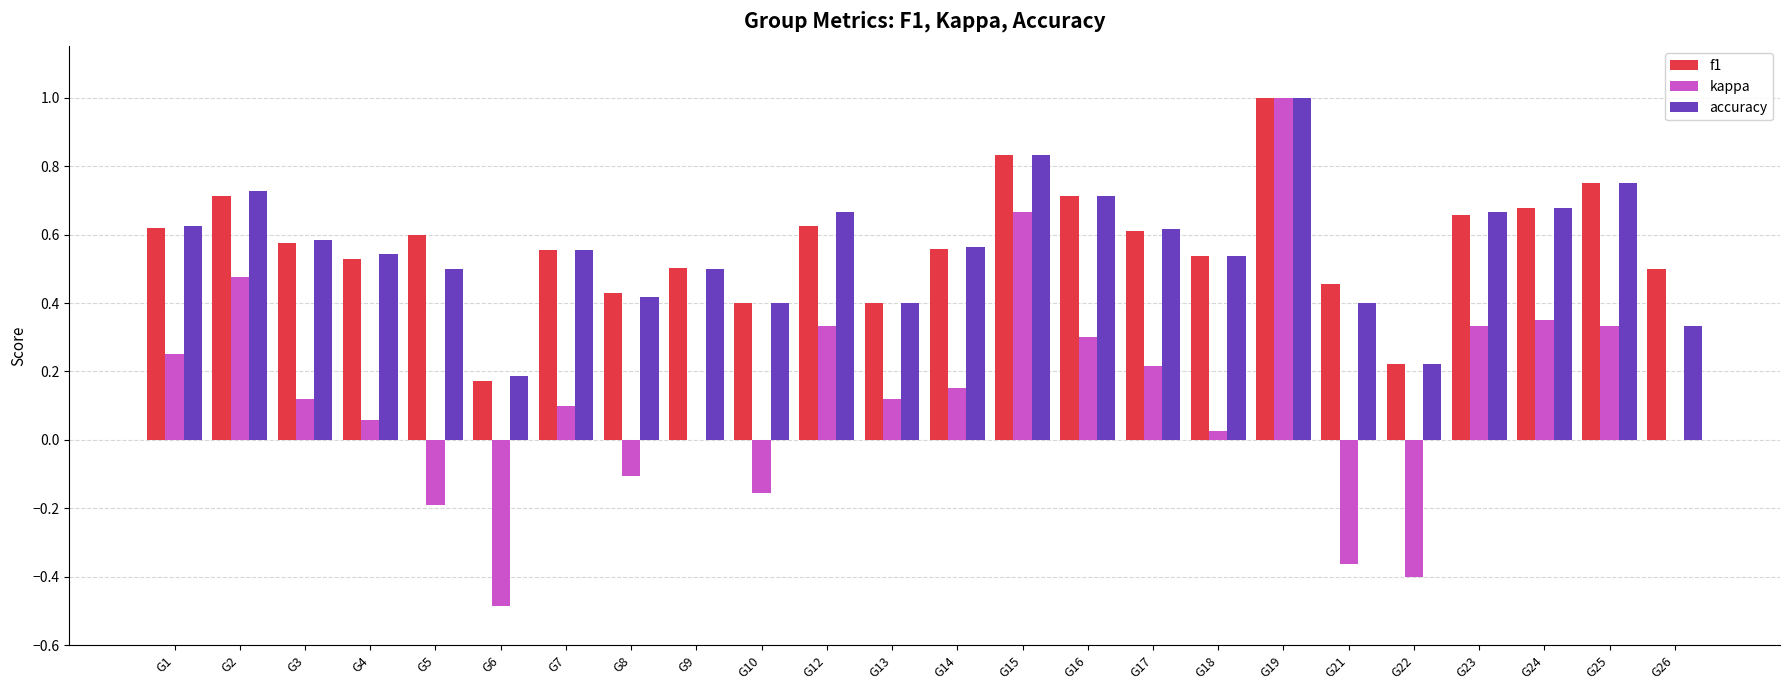

Which series changed the most between G21 and G25?

kappa